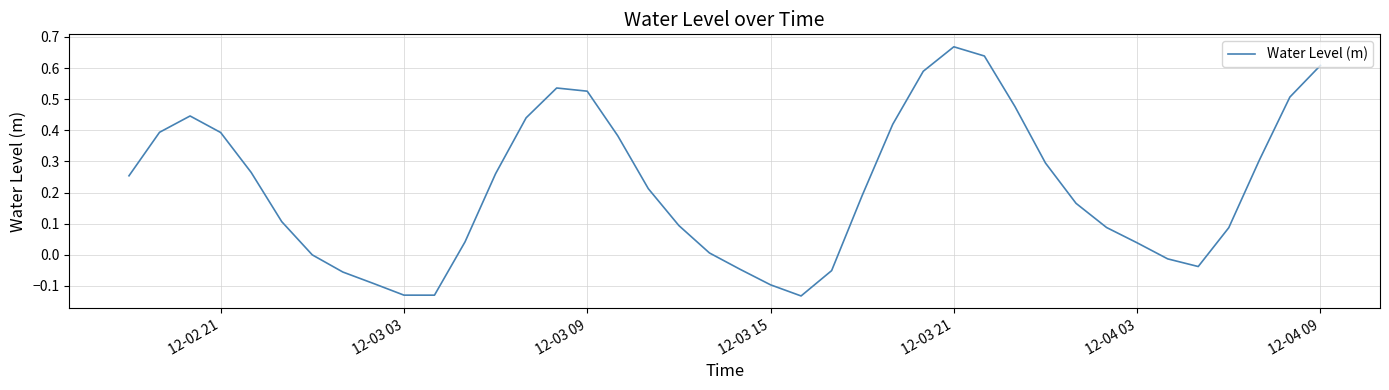

What is the difference between the maximum and minimum values?

0.8